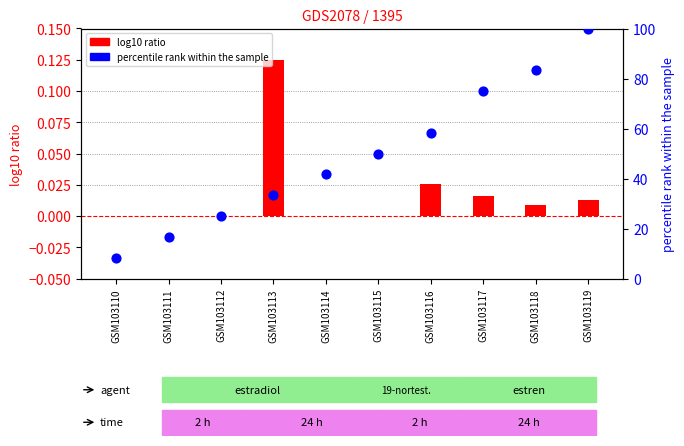

Which series has the largest Y range (max minus min)?

col_5 (percentile rank within the sample)